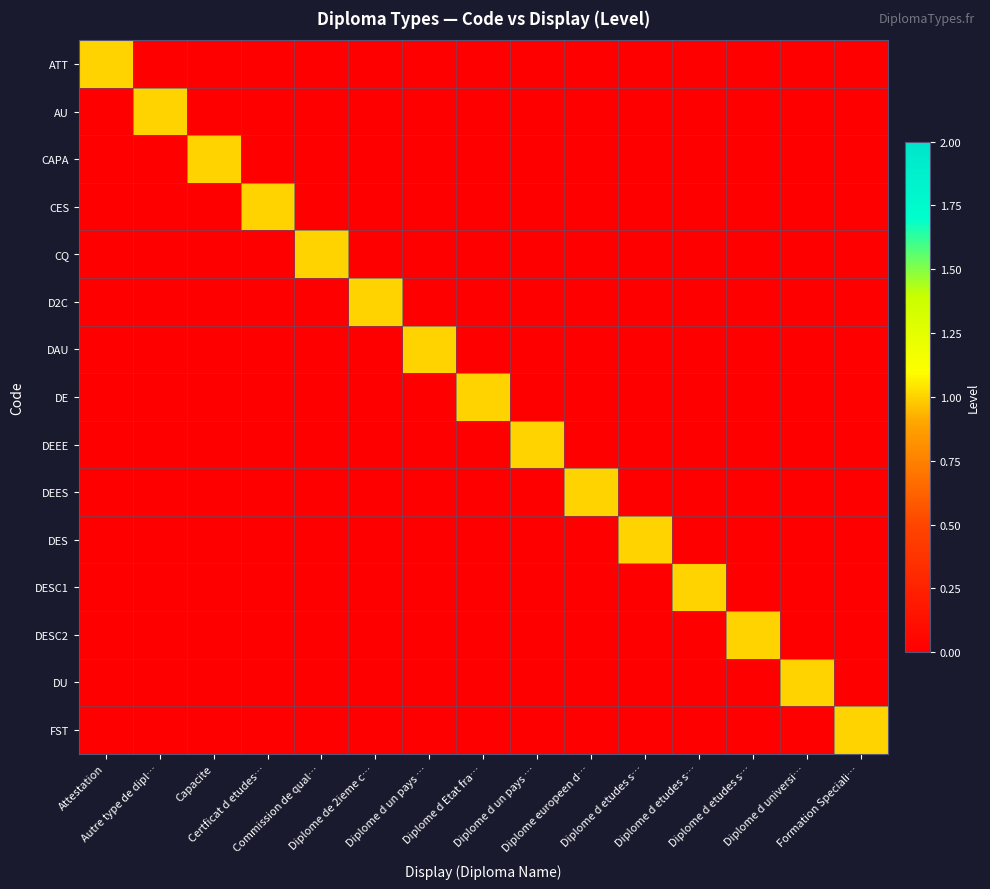

Reading right to left, list all the values displayed in this chart.

ATT: Formation Speciali…=0	Diplome d universi…=0	Diplome d etudes s…=0	Diplome d etudes s…=0	Diplome d etudes s…=0	Diplome europeen d…=0	Diplome d un pays …=0	Diplome d Etat fra…=0	Diplome d un pays …=0	Diplome de 2ieme c…=0	Commission de qual…=0	Certficat d etudes…=0	Capacite=0	Autre type de dipl…=0	Attestation=1
AU: Formation Speciali…=0	Diplome d universi…=0	Diplome d etudes s…=0	Diplome d etudes s…=0	Diplome d etudes s…=0	Diplome europeen d…=0	Diplome d un pays …=0	Diplome d Etat fra…=0	Diplome d un pays …=0	Diplome de 2ieme c…=0	Commission de qual…=0	Certficat d etudes…=0	Capacite=0	Autre type de dipl…=1	Attestation=0
CAPA: Formation Speciali…=0	Diplome d universi…=0	Diplome d etudes s…=0	Diplome d etudes s…=0	Diplome d etudes s…=0	Diplome europeen d…=0	Diplome d un pays …=0	Diplome d Etat fra…=0	Diplome d un pays …=0	Diplome de 2ieme c…=0	Commission de qual…=0	Certficat d etudes…=0	Capacite=1	Autre type de dipl…=0	Attestation=0
CES: Formation Speciali…=0	Diplome d universi…=0	Diplome d etudes s…=0	Diplome d etudes s…=0	Diplome d etudes s…=0	Diplome europeen d…=0	Diplome d un pays …=0	Diplome d Etat fra…=0	Diplome d un pays …=0	Diplome de 2ieme c…=0	Commission de qual…=0	Certficat d etudes…=1	Capacite=0	Autre type de dipl…=0	Attestation=0
CQ: Formation Speciali…=0	Diplome d universi…=0	Diplome d etudes s…=0	Diplome d etudes s…=0	Diplome d etudes s…=0	Diplome europeen d…=0	Diplome d un pays …=0	Diplome d Etat fra…=0	Diplome d un pays …=0	Diplome de 2ieme c…=0	Commission de qual…=1	Certficat d etudes…=0	Capacite=0	Autre type de dipl…=0	Attestation=0
D2C: Formation Speciali…=0	Diplome d universi…=0	Diplome d etudes s…=0	Diplome d etudes s…=0	Diplome d etudes s…=0	Diplome europeen d…=0	Diplome d un pays …=0	Diplome d Etat fra…=0	Diplome d un pays …=0	Diplome de 2ieme c…=1	Commission de qual…=0	Certficat d etudes…=0	Capacite=0	Autre type de dipl…=0	Attestation=0
DAU: Formation Speciali…=0	Diplome d universi…=0	Diplome d etudes s…=0	Diplome d etudes s…=0	Diplome d etudes s…=0	Diplome europeen d…=0	Diplome d un pays …=0	Diplome d Etat fra…=0	Diplome d un pays …=1	Diplome de 2ieme c…=0	Commission de qual…=0	Certficat d etudes…=0	Capacite=0	Autre type de dipl…=0	Attestation=0
DE: Formation Speciali…=0	Diplome d universi…=0	Diplome d etudes s…=0	Diplome d etudes s…=0	Diplome d etudes s…=0	Diplome europeen d…=0	Diplome d un pays …=0	Diplome d Etat fra…=1	Diplome d un pays …=0	Diplome de 2ieme c…=0	Commission de qual…=0	Certficat d etudes…=0	Capacite=0	Autre type de dipl…=0	Attestation=0
DEEE: Formation Speciali…=0	Diplome d universi…=0	Diplome d etudes s…=0	Diplome d etudes s…=0	Diplome d etudes s…=0	Diplome europeen d…=0	Diplome d un pays …=1	Diplome d Etat fra…=0	Diplome d un pays …=0	Diplome de 2ieme c…=0	Commission de qual…=0	Certficat d etudes…=0	Capacite=0	Autre type de dipl…=0	Attestation=0
DEES: Formation Speciali…=0	Diplome d universi…=0	Diplome d etudes s…=0	Diplome d etudes s…=0	Diplome d etudes s…=0	Diplome europeen d…=1	Diplome d un pays …=0	Diplome d Etat fra…=0	Diplome d un pays …=0	Diplome de 2ieme c…=0	Commission de qual…=0	Certficat d etudes…=0	Capacite=0	Autre type de dipl…=0	Attestation=0
DES: Formation Speciali…=0	Diplome d universi…=0	Diplome d etudes s…=0	Diplome d etudes s…=0	Diplome d etudes s…=1	Diplome europeen d…=0	Diplome d un pays …=0	Diplome d Etat fra…=0	Diplome d un pays …=0	Diplome de 2ieme c…=0	Commission de qual…=0	Certficat d etudes…=0	Capacite=0	Autre type de dipl…=0	Attestation=0
DESC1: Formation Speciali…=0	Diplome d universi…=0	Diplome d etudes s…=0	Diplome d etudes s…=1	Diplome d etudes s…=0	Diplome europeen d…=0	Diplome d un pays …=0	Diplome d Etat fra…=0	Diplome d un pays …=0	Diplome de 2ieme c…=0	Commission de qual…=0	Certficat d etudes…=0	Capacite=0	Autre type de dipl…=0	Attestation=0
DESC2: Formation Speciali…=0	Diplome d universi…=0	Diplome d etudes s…=1	Diplome d etudes s…=0	Diplome d etudes s…=0	Diplome europeen d…=0	Diplome d un pays …=0	Diplome d Etat fra…=0	Diplome d un pays …=0	Diplome de 2ieme c…=0	Commission de qual…=0	Certficat d etudes…=0	Capacite=0	Autre type de dipl…=0	Attestation=0
DU: Formation Speciali…=0	Diplome d universi…=1	Diplome d etudes s…=0	Diplome d etudes s…=0	Diplome d etudes s…=0	Diplome europeen d…=0	Diplome d un pays …=0	Diplome d Etat fra…=0	Diplome d un pays …=0	Diplome de 2ieme c…=0	Commission de qual…=0	Certficat d etudes…=0	Capacite=0	Autre type de dipl…=0	Attestation=0
FST: Formation Speciali…=1	Diplome d universi…=0	Diplome d etudes s…=0	Diplome d etudes s…=0	Diplome d etudes s…=0	Diplome europeen d…=0	Diplome d un pays …=0	Diplome d Etat fra…=0	Diplome d un pays …=0	Diplome de 2ieme c…=0	Commission de qual…=0	Certficat d etudes…=0	Capacite=0	Autre type de dipl…=0	Attestation=0